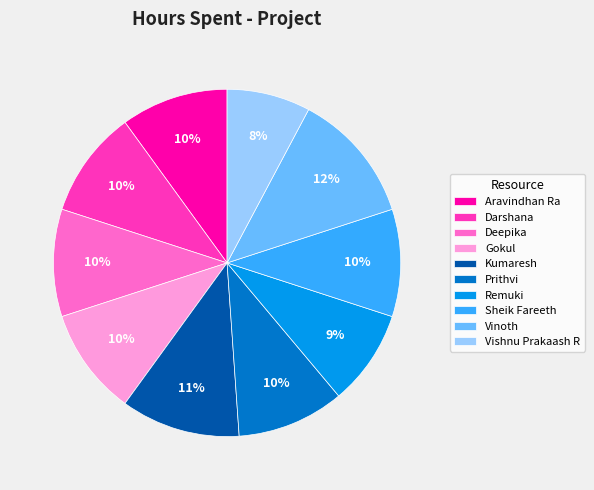

What percentage is the Deepika slice, to the nearest percent?

10%